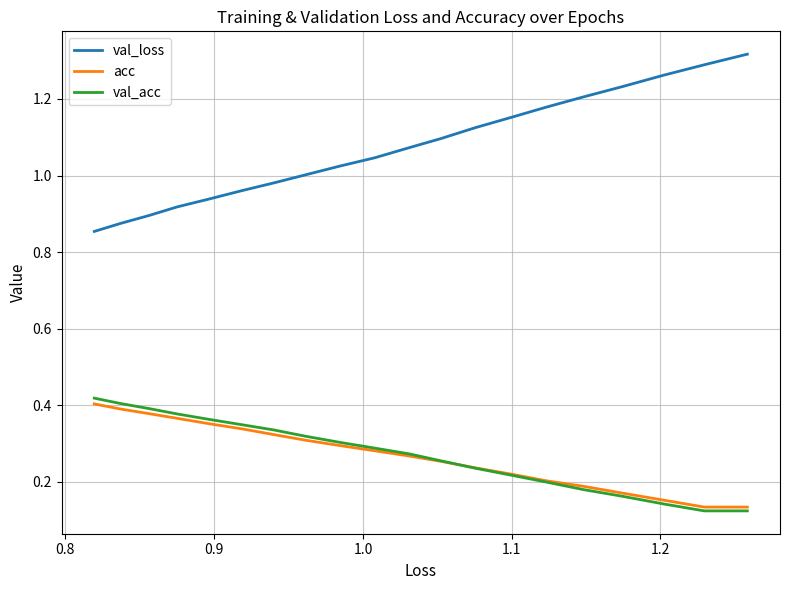

Is the value of val_acc at 7 greater than the value of val_loss at 13?

No